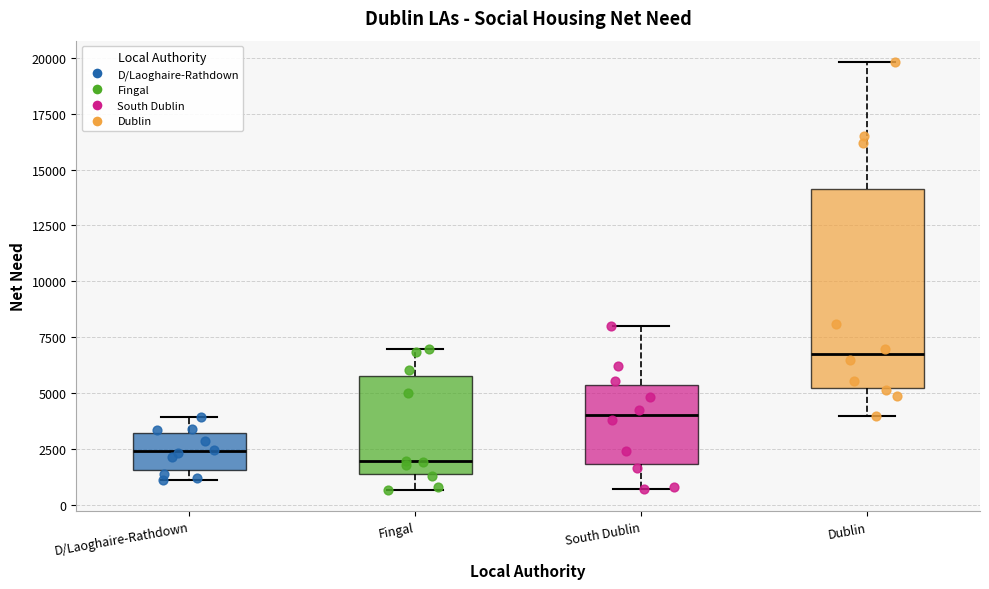

Which box has the highest median line?

Dublin